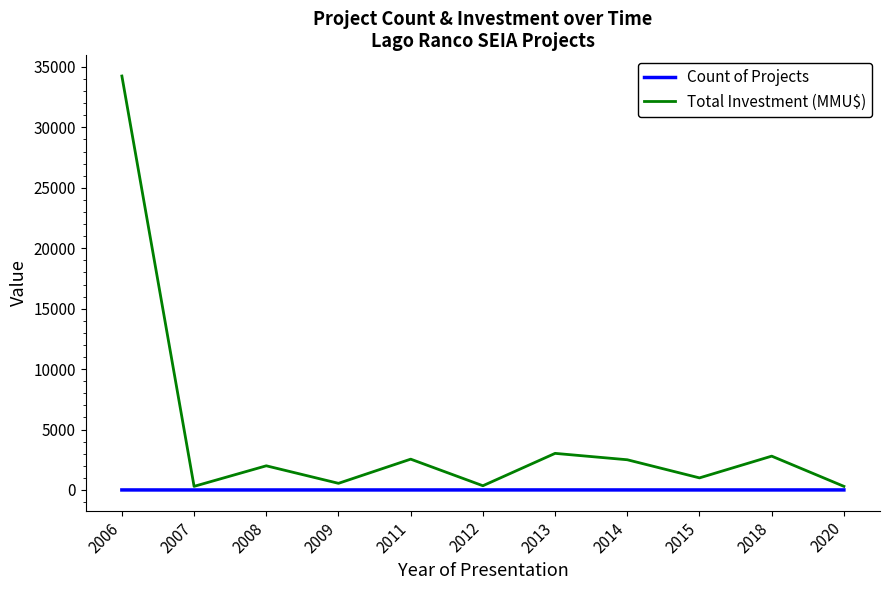

Which series has the widest spread of values?

Total Investment (MMU$)